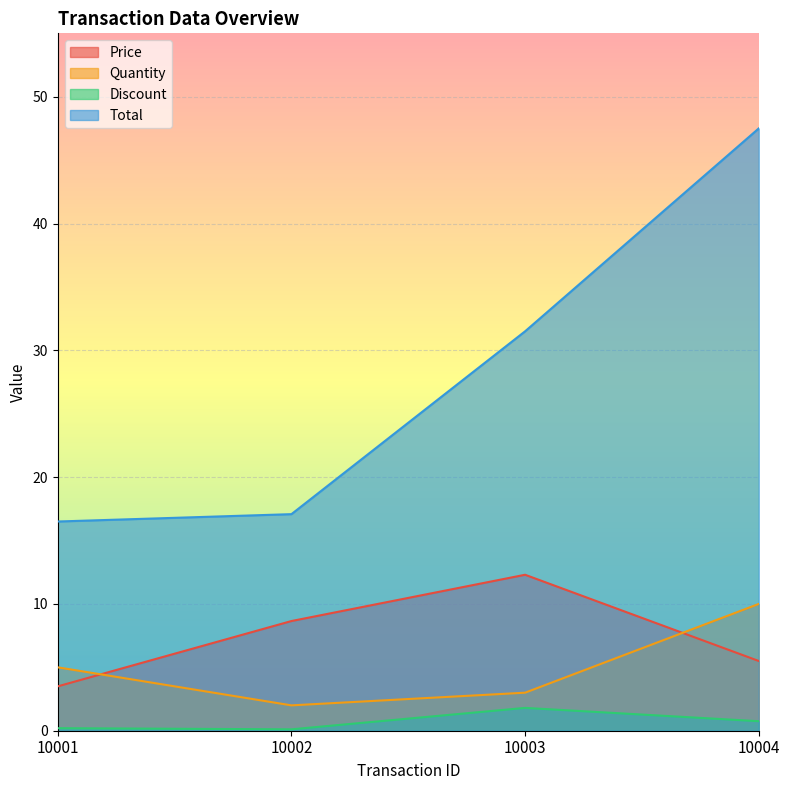

How many interior local peaks does the Price series have?

1